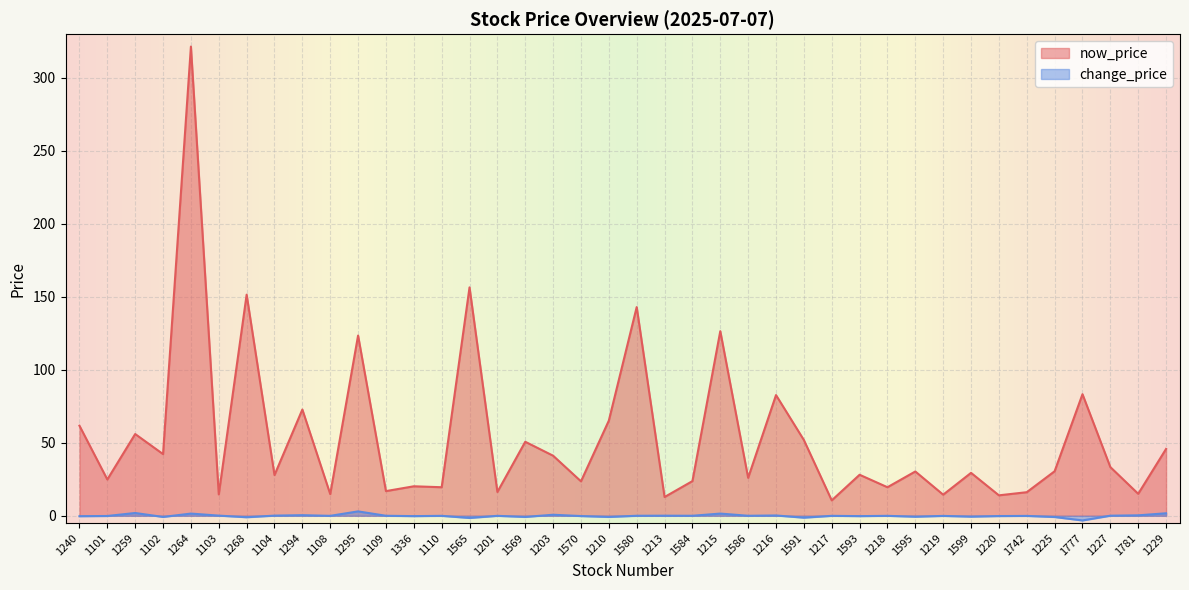

True or false: now_price and change_price intersect in this chart.

False